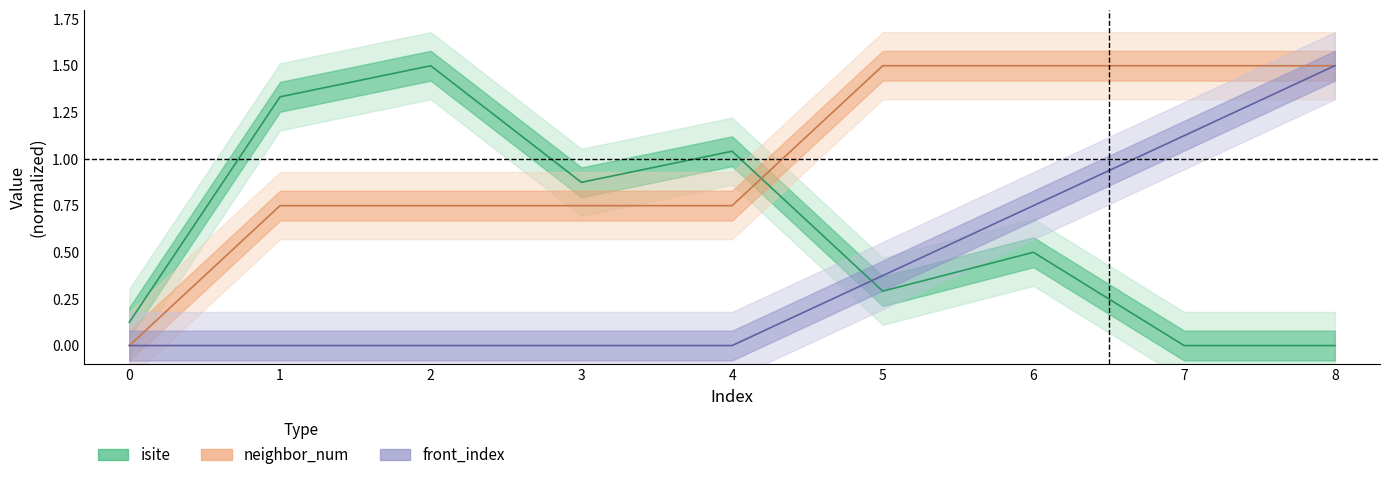

The value of isite at 1 is 1.3. True or false?

True